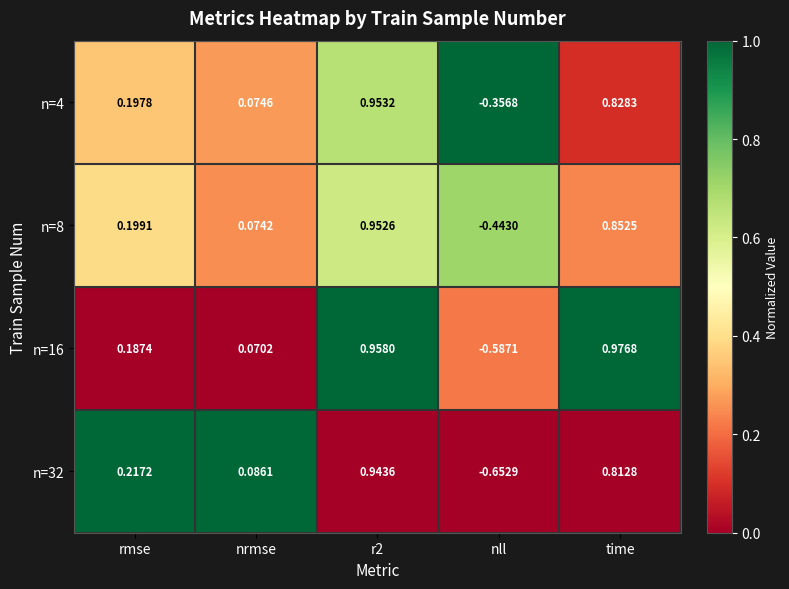

At how many categories does at least one series exceed 0?

4